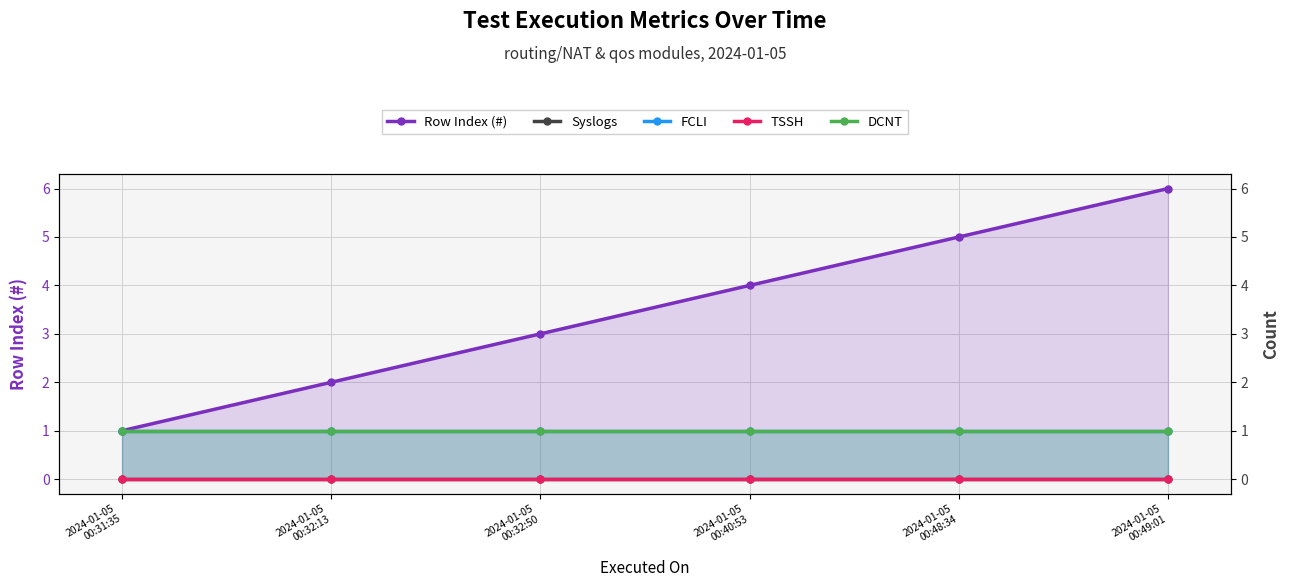

At which category is the sum across all series the highest?

2024-01-05
00:49:01